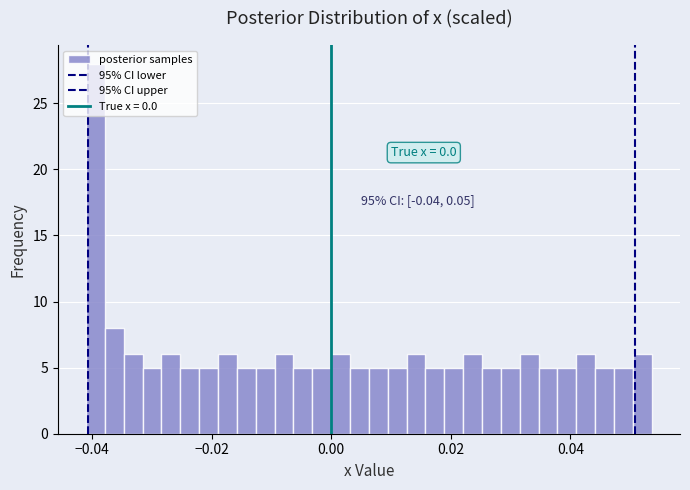

Around what value on the x-axis is the tallest bar? Give the approximate position of its centre, as read against the axis.

-0.040